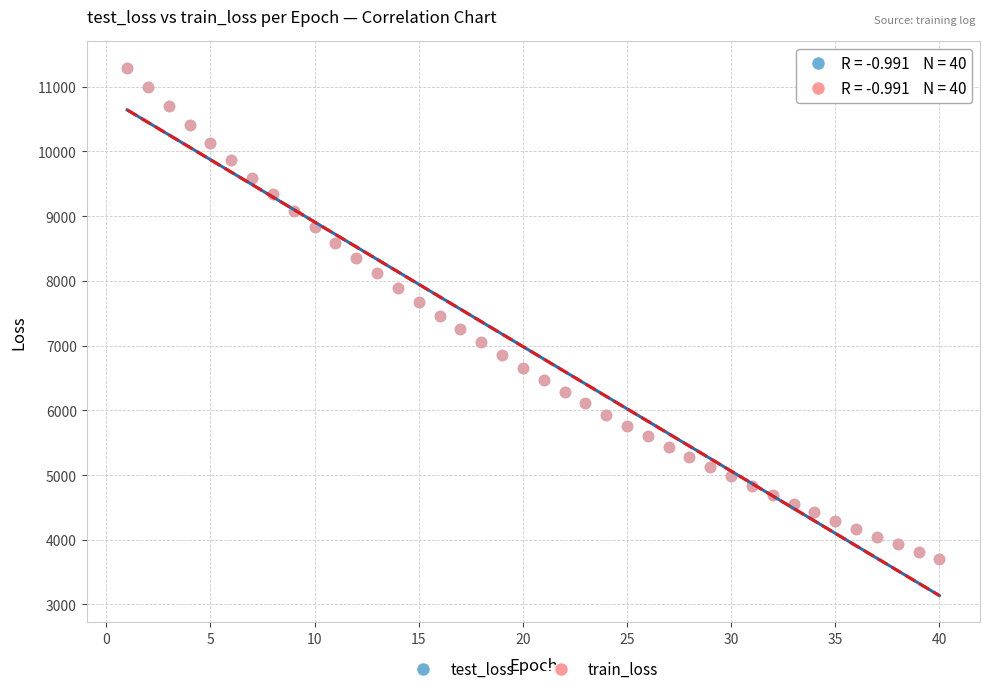

What are all the series names shown in the legend?

test_loss, train_loss